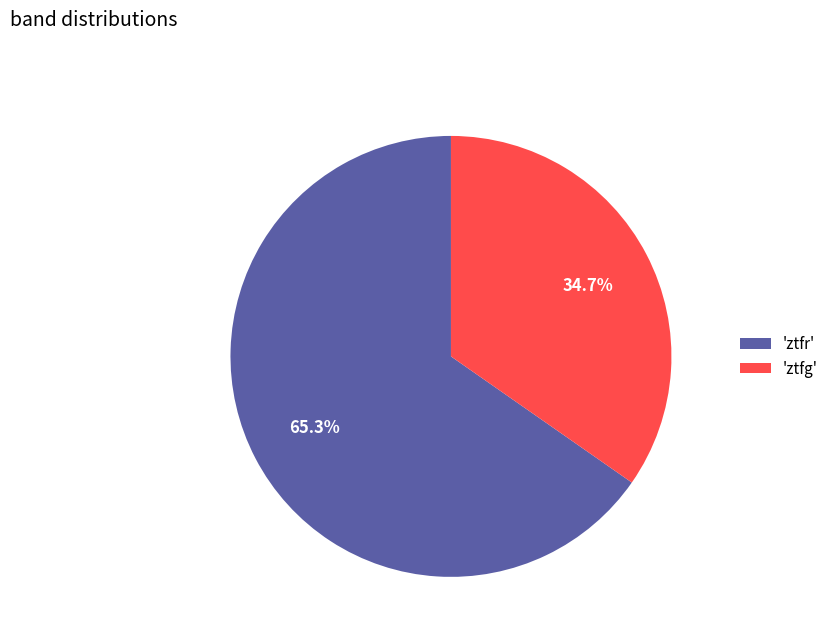

Approximately how many times larger is the value at 'ztfr' compared to 'ztfg'?

1.9